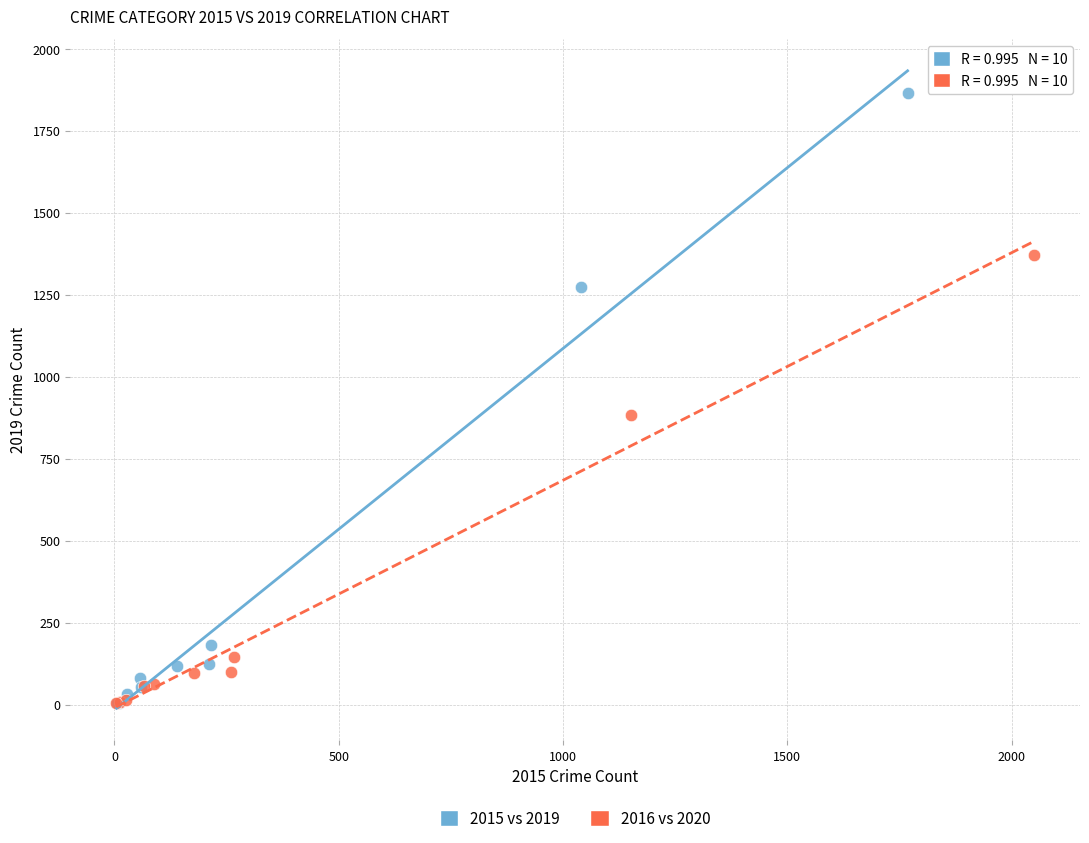

Which series reaches the maximum Y coordinate?

2015 vs 2019